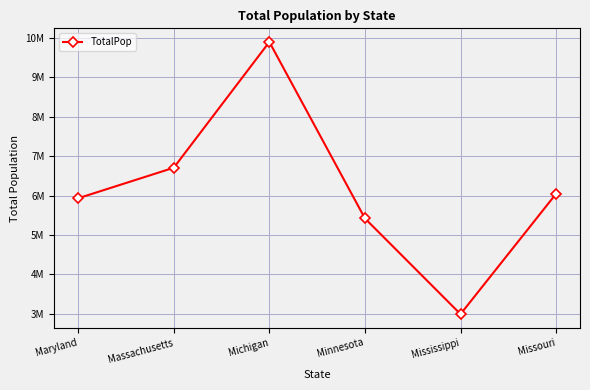

What is the label of the 6th point from the left?

Missouri